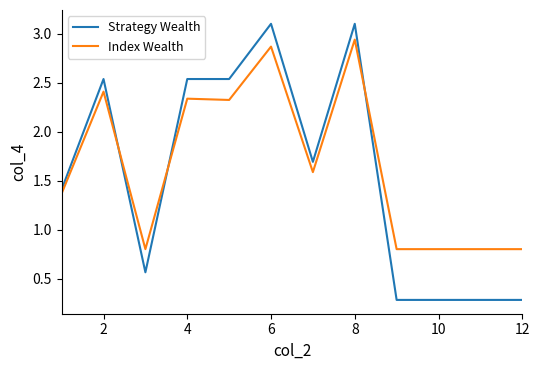

How many intersections are there between Strategy Wealth and Index Wealth?

3